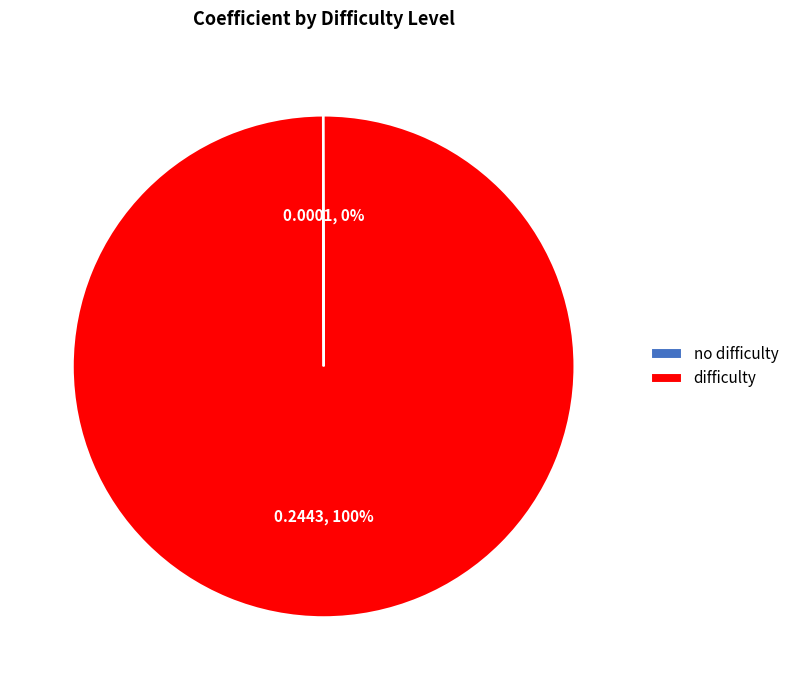

Is it true that difficulty is 100% of the pie?

True